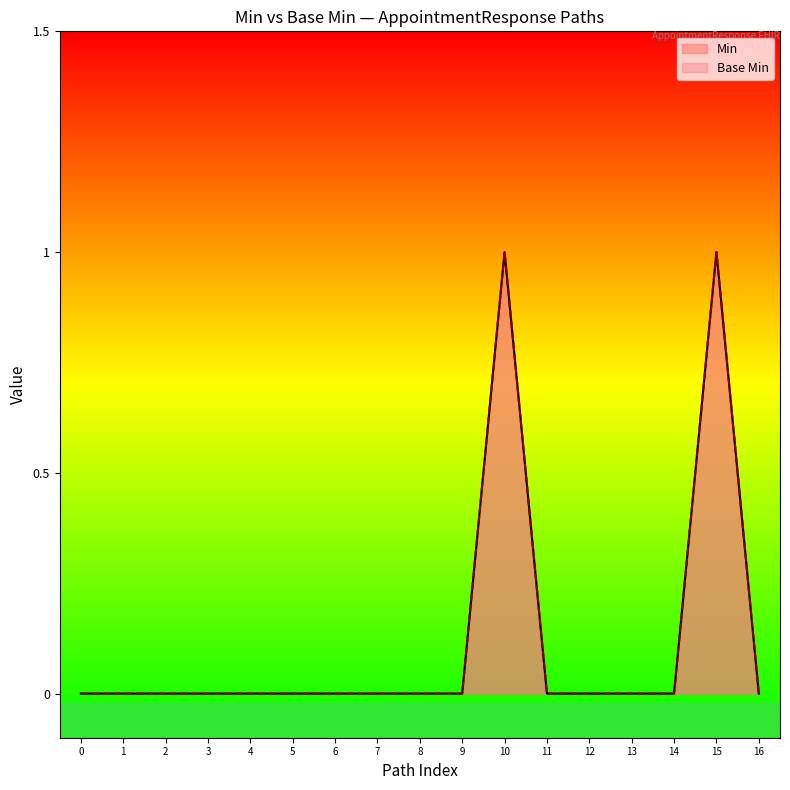

Reading left to right, list all the values displayed in this chart.

Min: 0	0	0	0	0	0	0	0	0	0	1	0	0	0	0	1	0
Base Min: 0	0	0	0	0	0	0	0	0	0	1	0	0	0	0	1	0